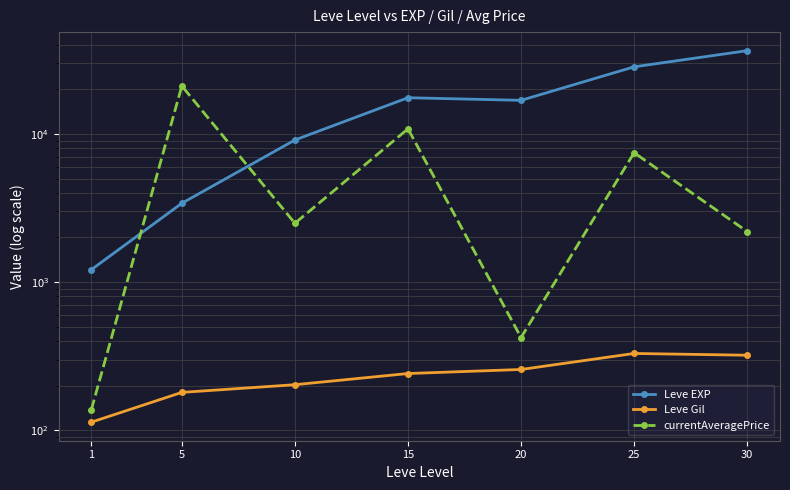

What are all the series names shown in the legend?

Leve EXP, Leve Gil, currentAveragePrice